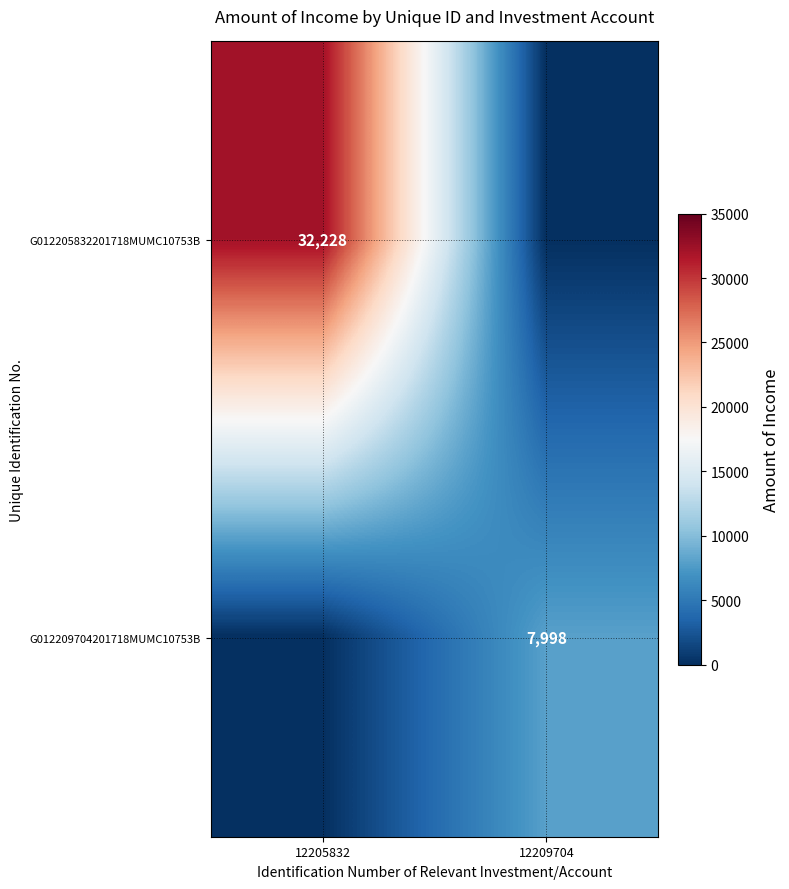

Is it true that G012209704201718MUMC10753B equals 14309 at 12209704?

False